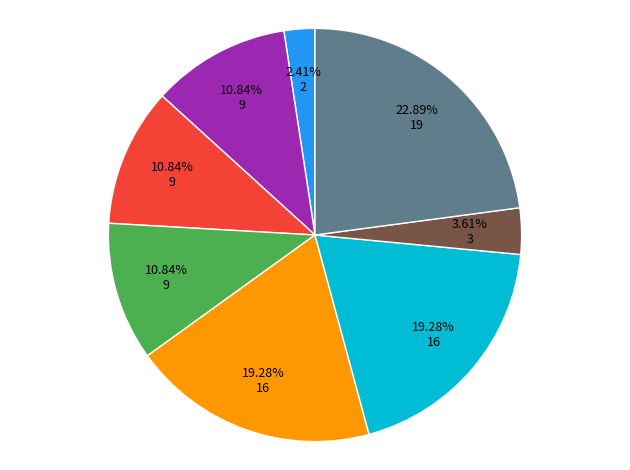

Count the number of slices in the pie.

8